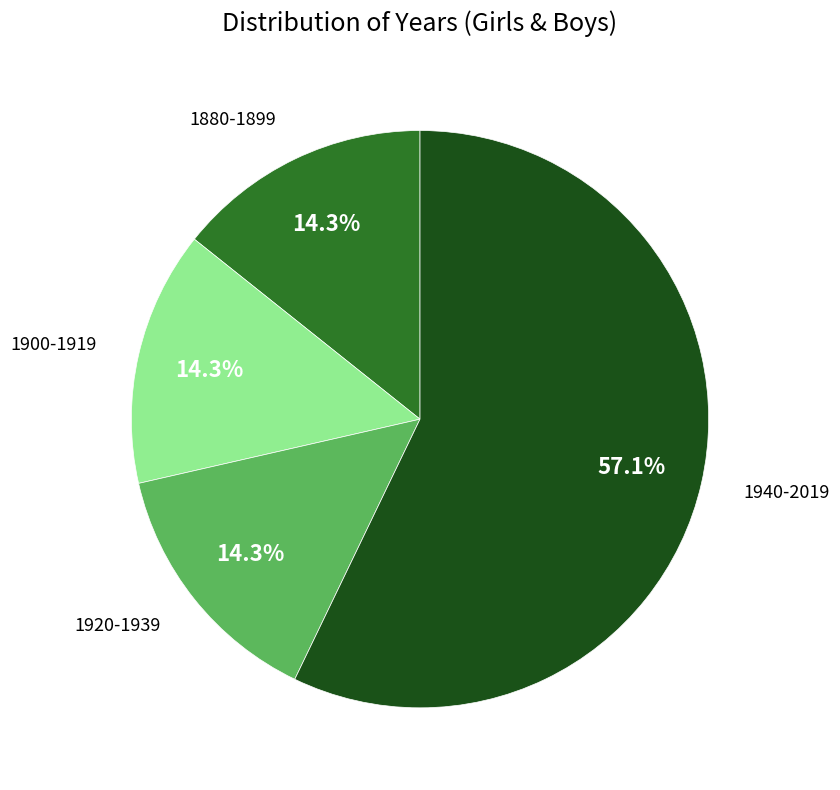

Does any single category account for the majority?

Yes